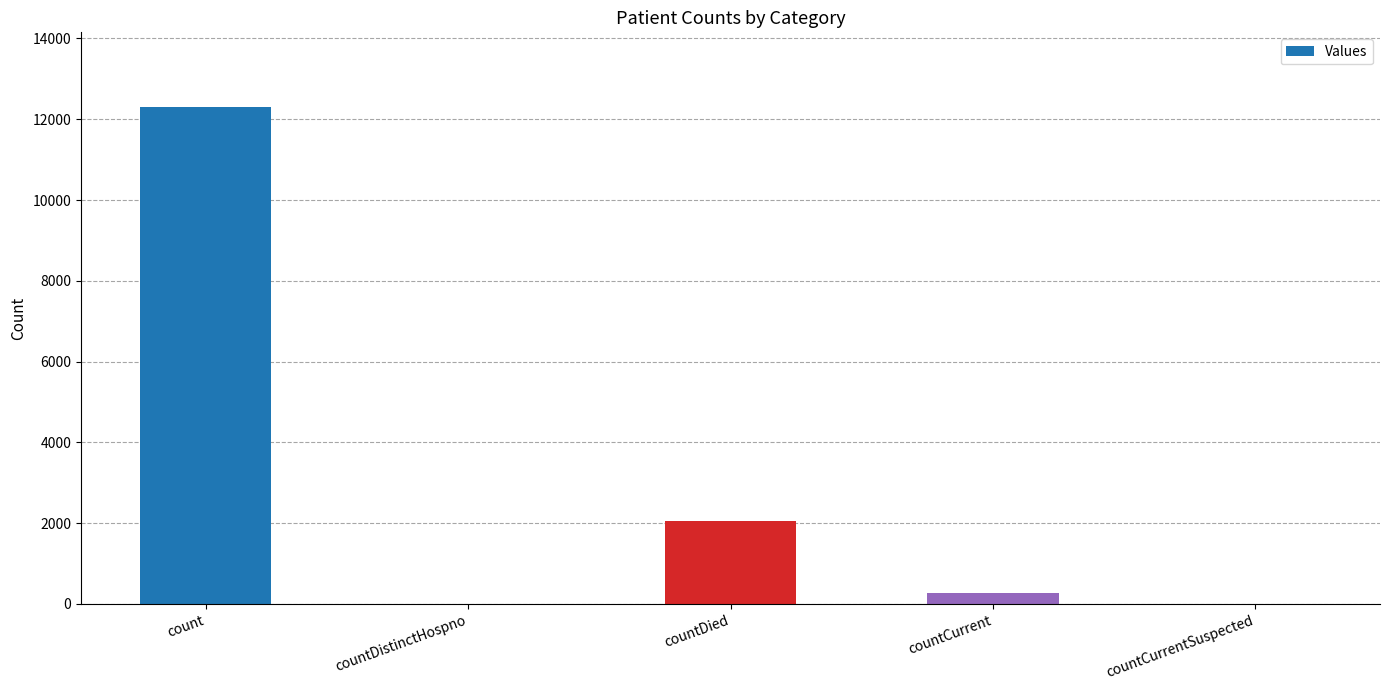

Which has a higher value, countCurrent or count?

count